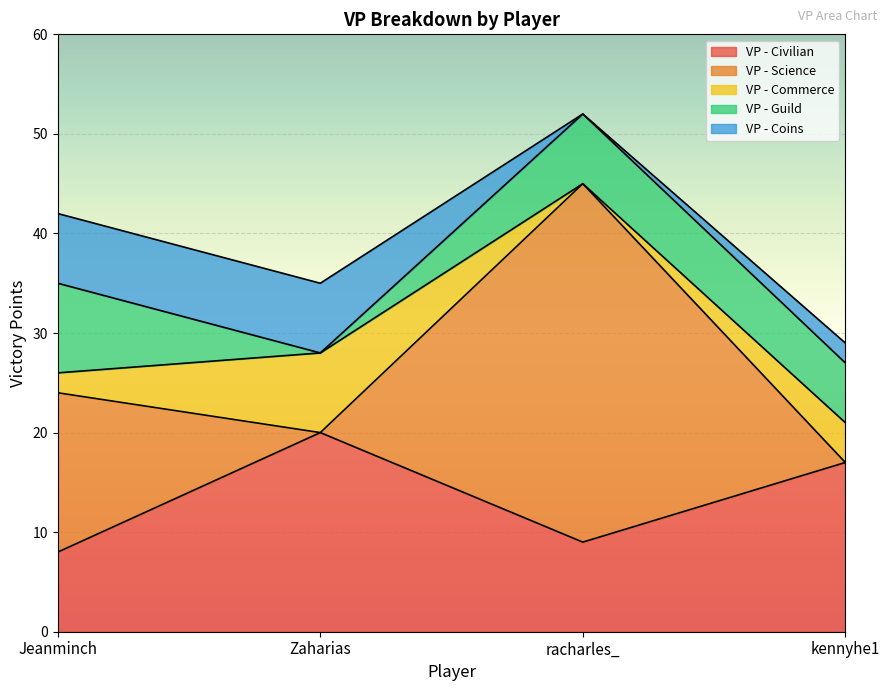

What is the label of the 4th point from the right?

Jeanminch